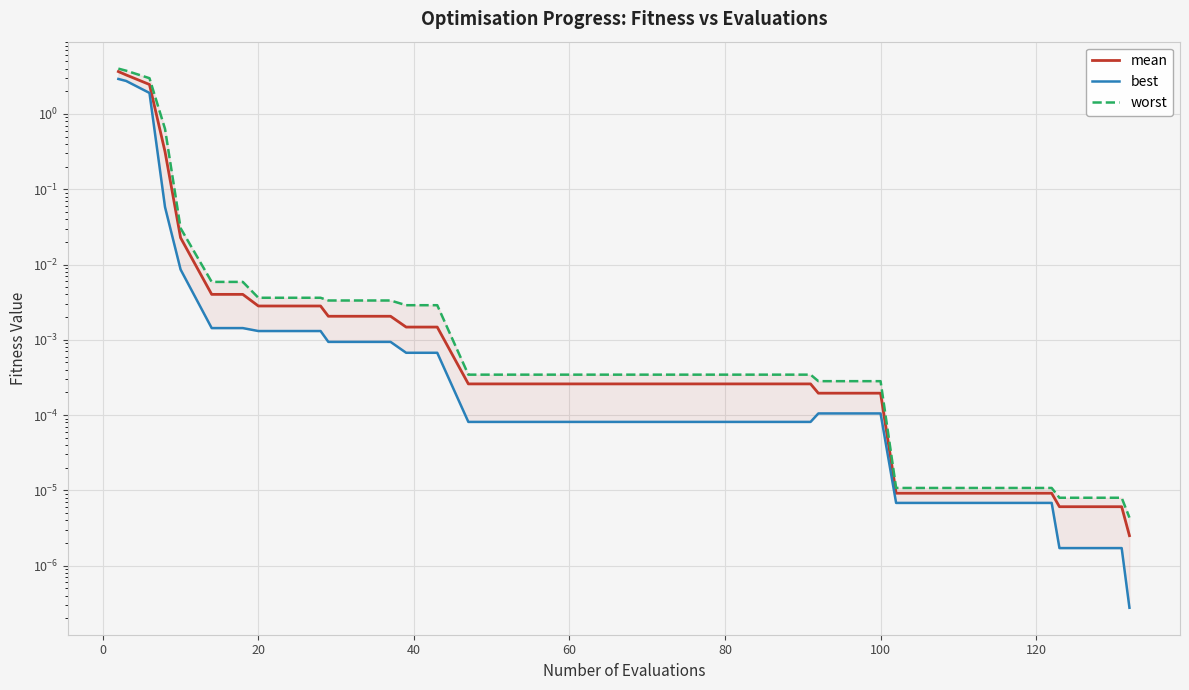

True or false: mean and worst intersect in this chart.

False